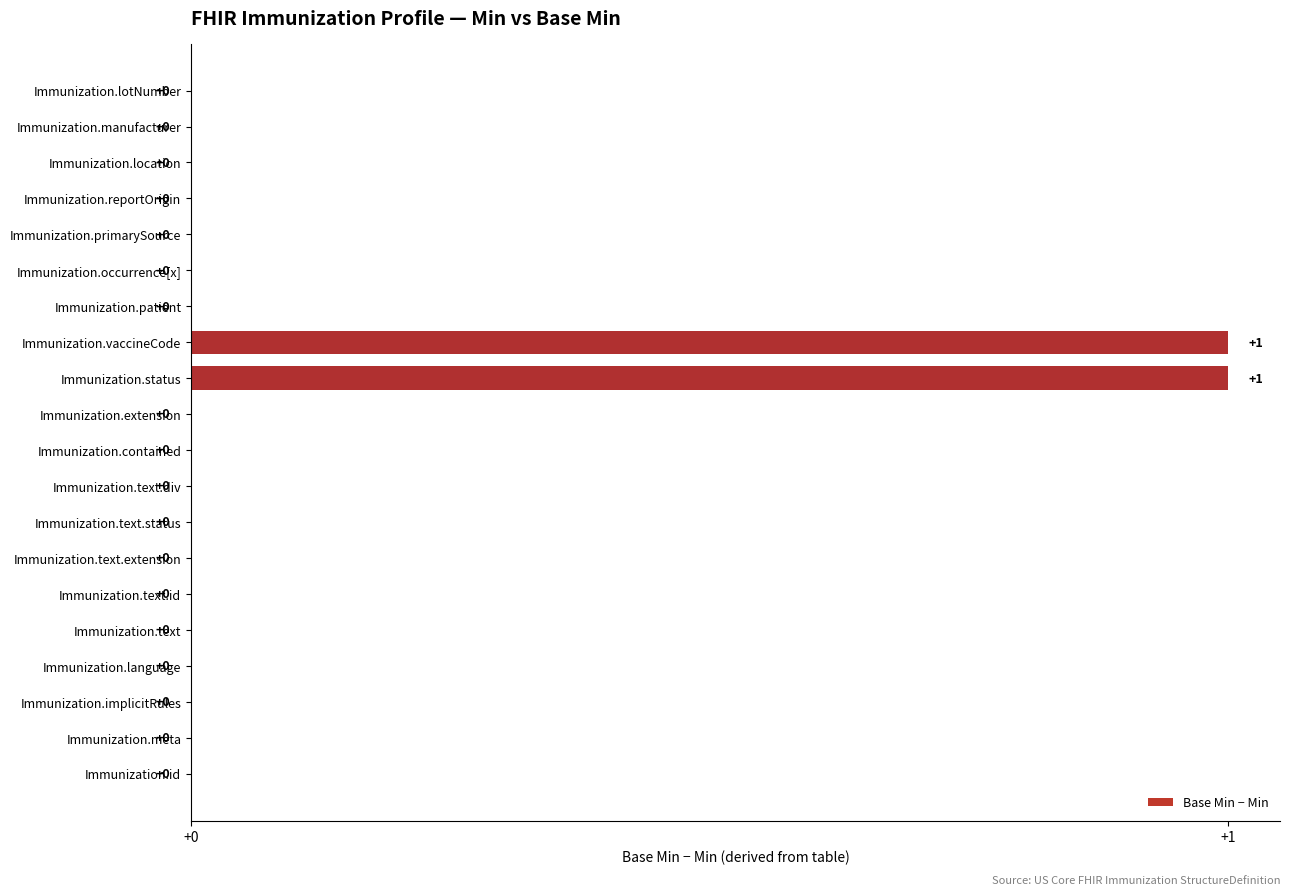

Reading top to bottom, what are all the values shown in this chart?

Immunization.lotNumber=0	Immunization.manufacturer=0	Immunization.location=0	Immunization.reportOrigin=0	Immunization.primarySource=0	Immunization.occurrence[x]=0	Immunization.patient=0	Immunization.vaccineCode=1	Immunization.status=1	Immunization.extension=0	Immunization.contained=0	Immunization.text.div=0	Immunization.text.status=0	Immunization.text.extension=0	Immunization.text.id=0	Immunization.text=0	Immunization.language=0	Immunization.implicitRules=0	Immunization.meta=0	Immunization.id=0